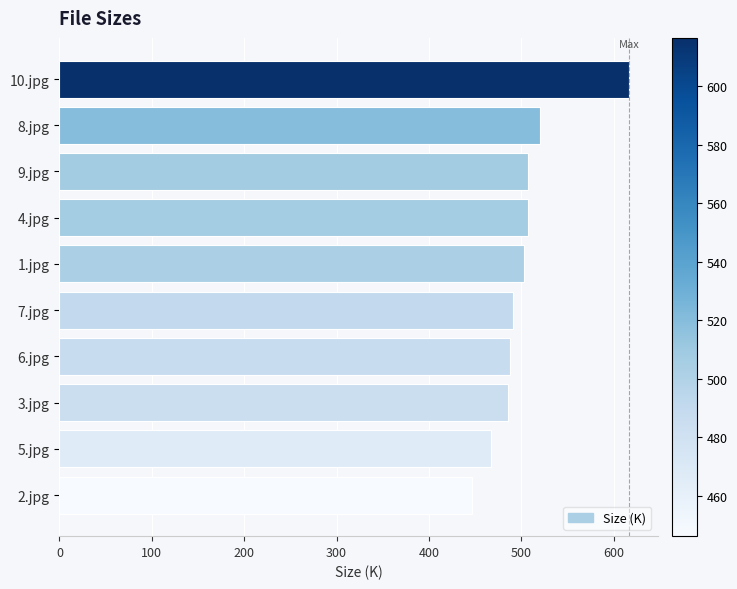

Is it true that the value at 1.jpg is 166.6?

False